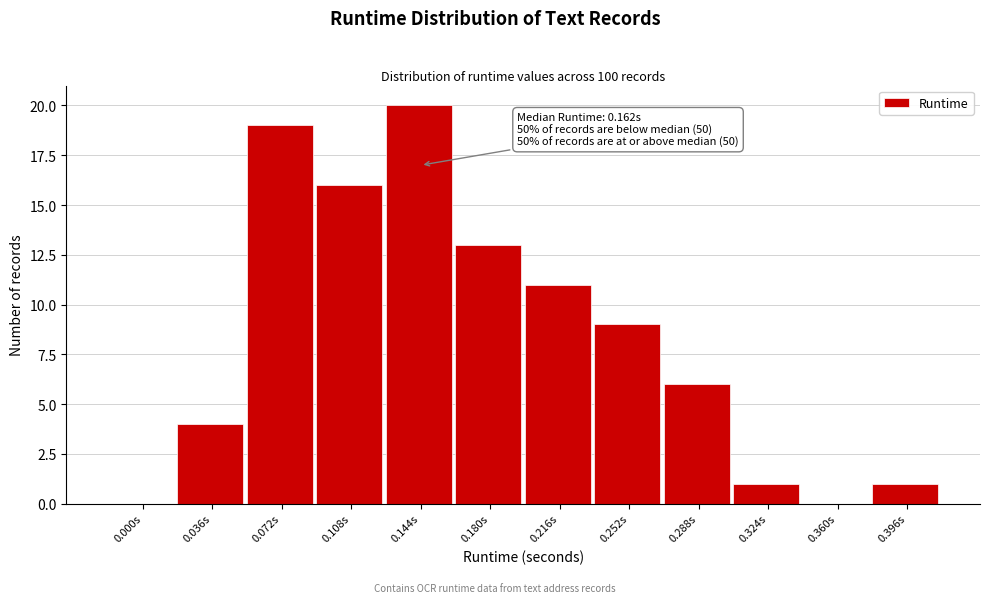

Reading right to left, what are all the values shown in this chart?

0.396s=1	0.360s=0	0.324s=1	0.288s=6	0.252s=9	0.216s=11	0.180s=13	0.144s=20	0.108s=16	0.072s=19	0.036s=4	0.000s=0